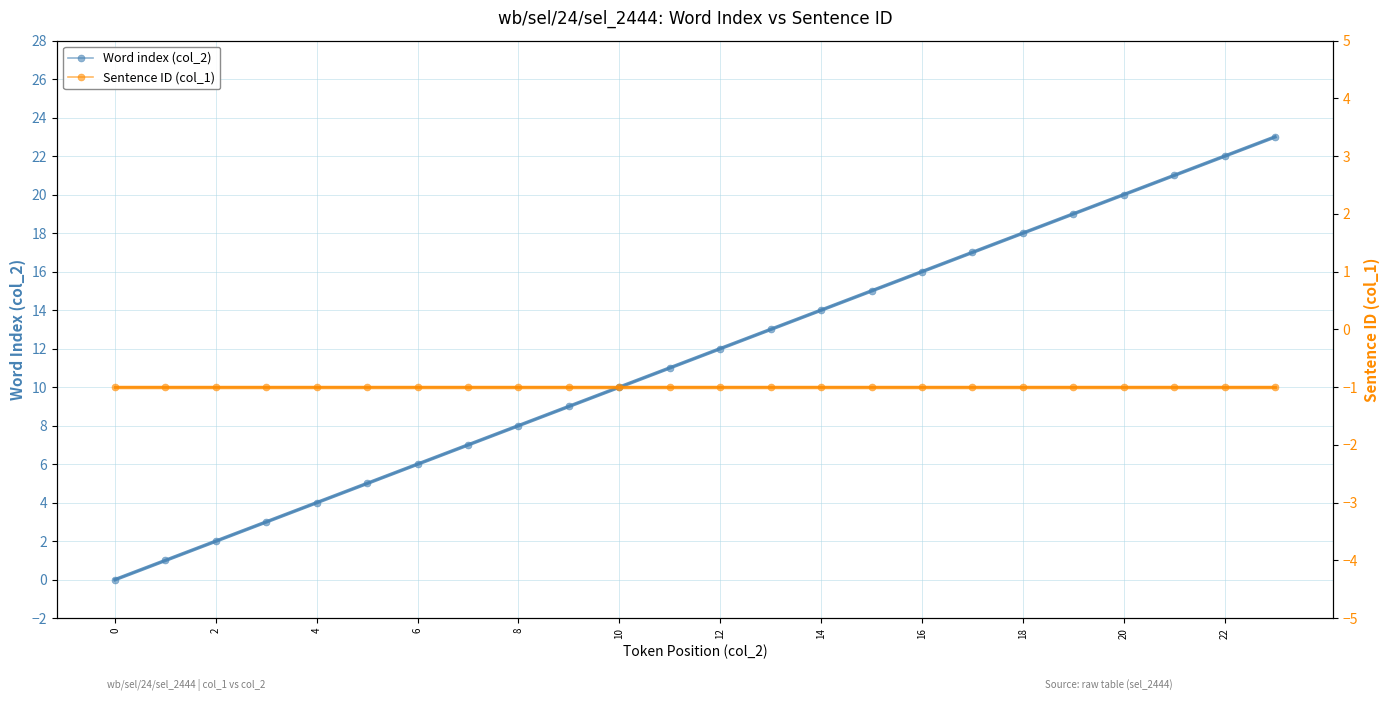

Reading left to right, list all the values displayed in this chart.

Word index (col_2): 0	1	2	3	4	5	6	7	8	9	10	11	12	13	14	15	16	17	18	19	20	21	22	23
Sentence ID (col_1): -1	-1	-1	-1	-1	-1	-1	-1	-1	-1	-1	-1	-1	-1	-1	-1	-1	-1	-1	-1	-1	-1	-1	-1